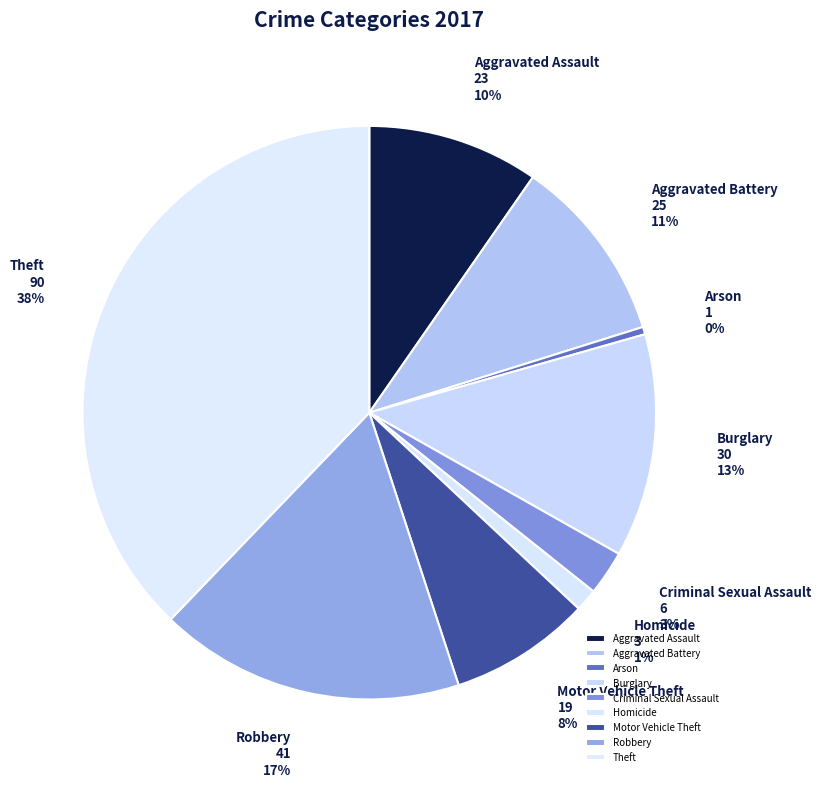

What percentage is the Burglary slice, to the nearest percent?

13%